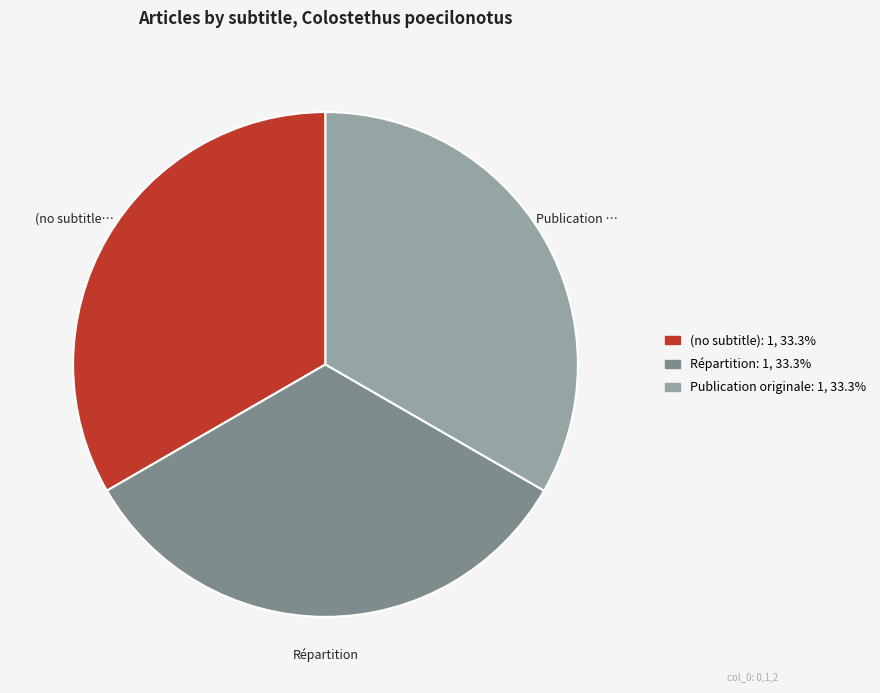

Does any single category account for the majority?

No